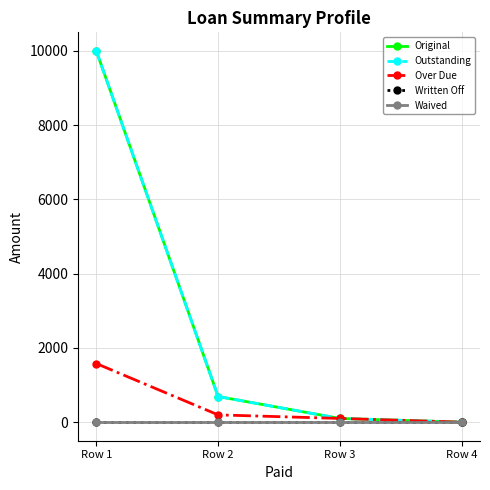

The value of Waived at Row 1 is 0.0. True or false?

True